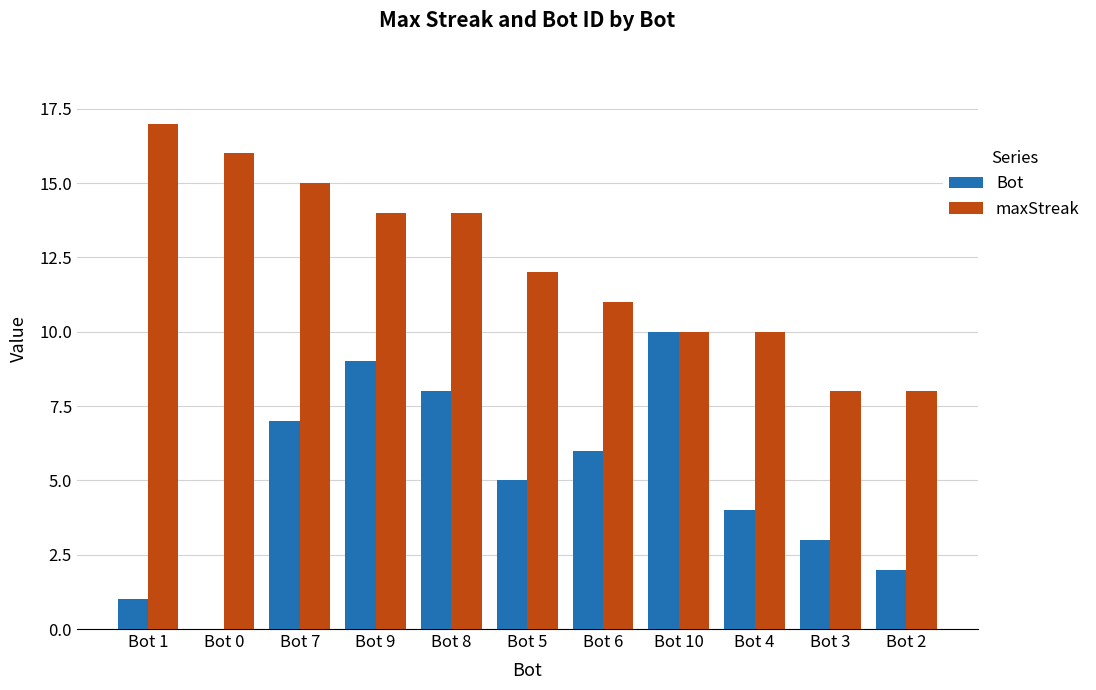

Reading left to right, list all the values displayed in this chart.

Bot: Bot 1=1	Bot 0=0	Bot 7=7	Bot 9=9	Bot 8=8	Bot 5=5	Bot 6=6	Bot 10=10	Bot 4=4	Bot 3=3	Bot 2=2
maxStreak: Bot 1=17	Bot 0=16	Bot 7=15	Bot 9=14	Bot 8=14	Bot 5=12	Bot 6=11	Bot 10=10	Bot 4=10	Bot 3=8	Bot 2=8